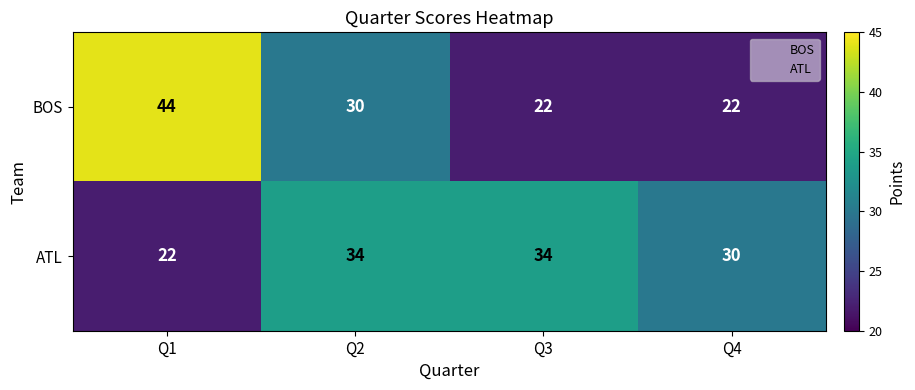

What is the difference between the highest and lowest values at Q1?

22